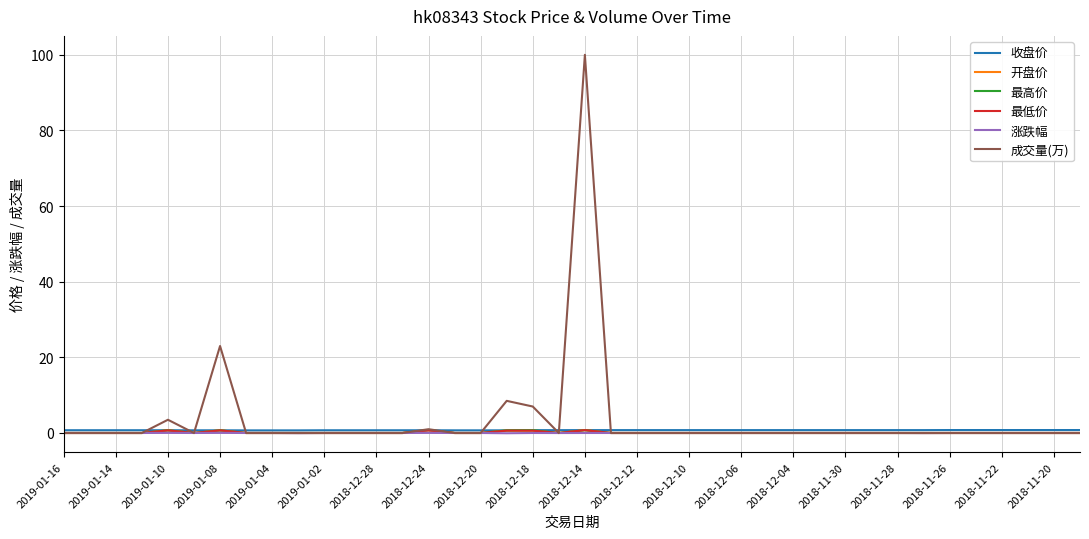

What is the greatest value displayed?

100.0